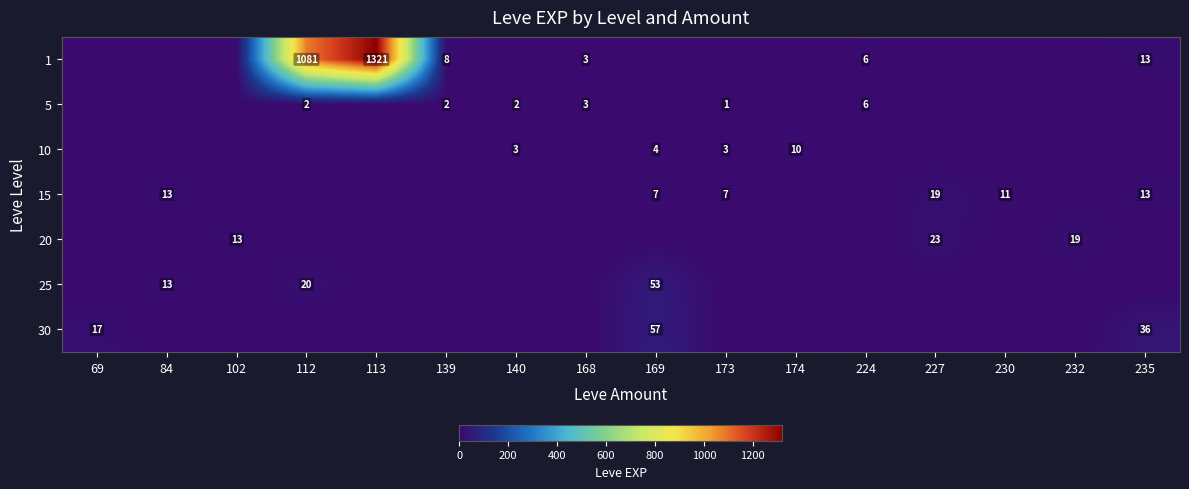

Is it true that 30 equals 17 at 69?

True